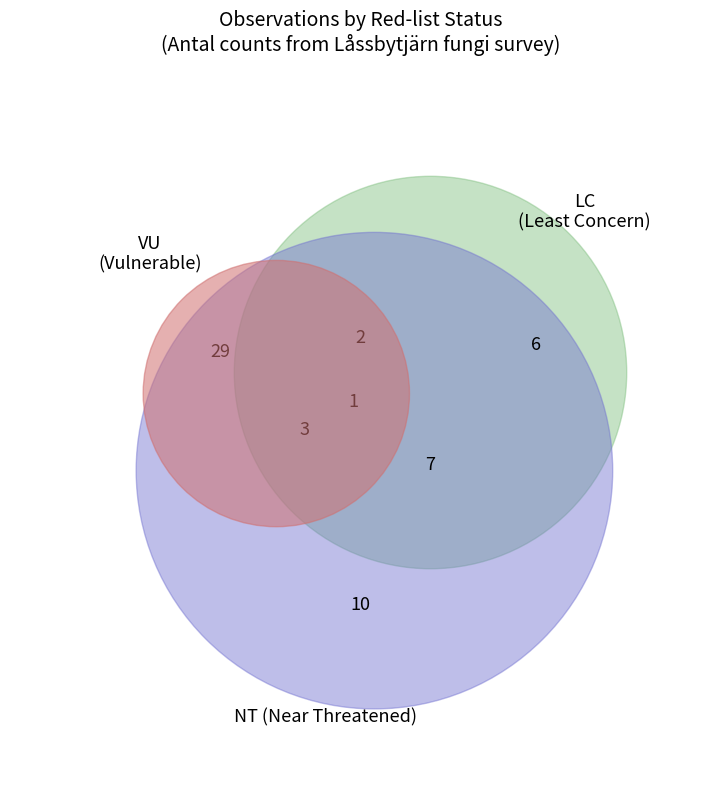

Count the number of slices in the pie.

8